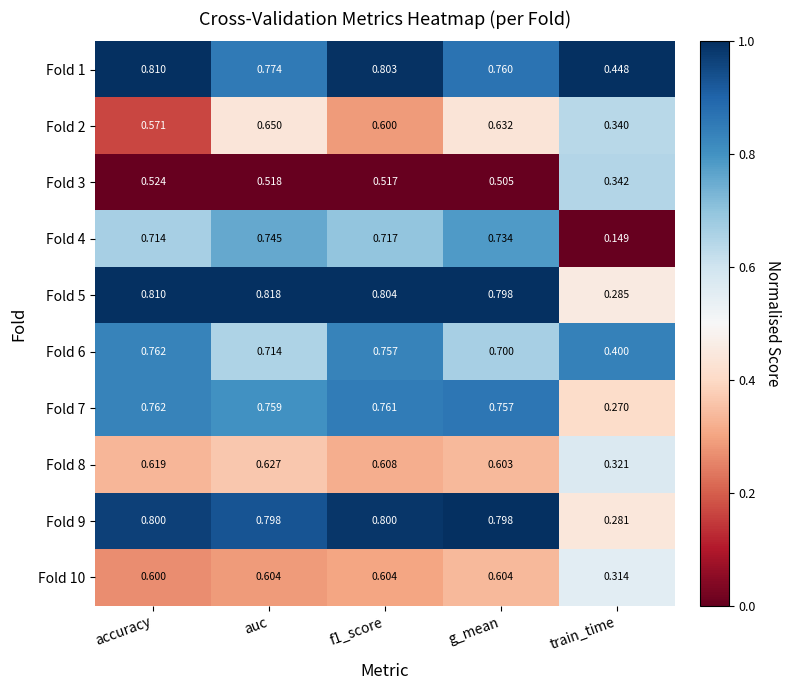

Where is Fold 7 nearest to the value 0?

train_time